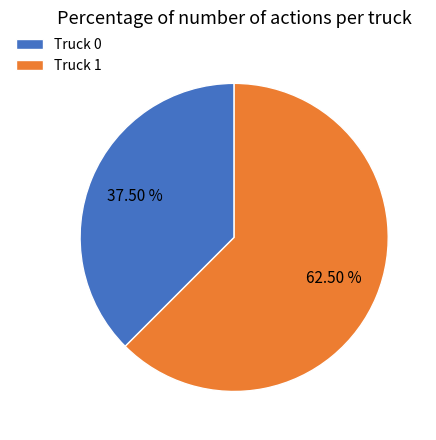

Combined, do Truck 0 and Truck 1 account for over 50%?

Yes